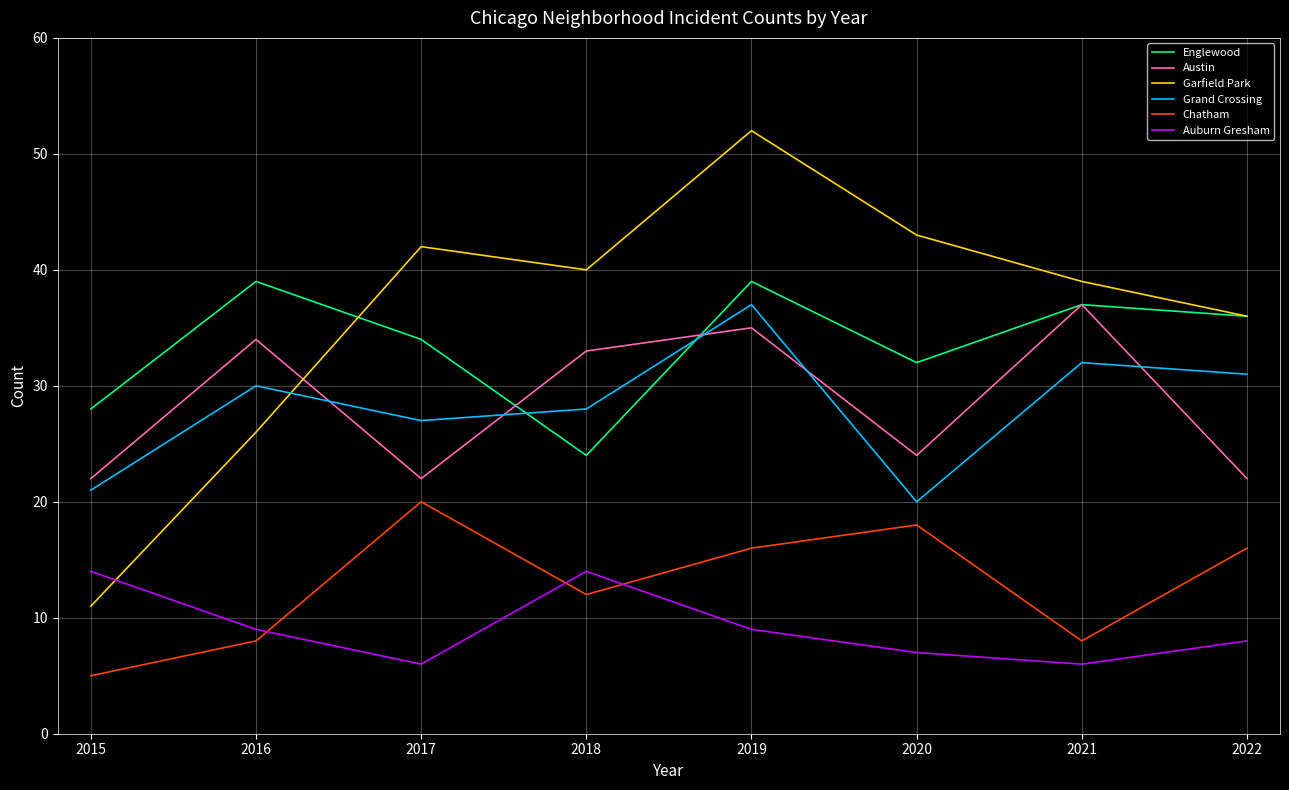

What is the difference between the maximum and minimum values in the Grand Crossing series?

17